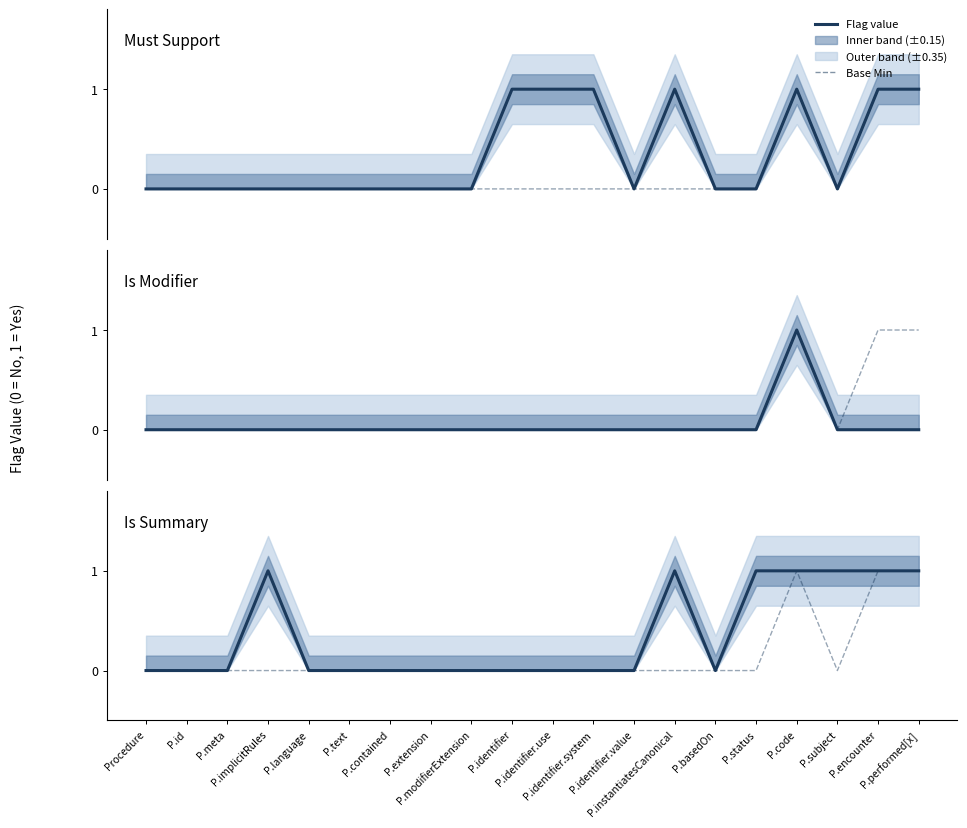

Which series has the largest range (max minus min)?

Must Support